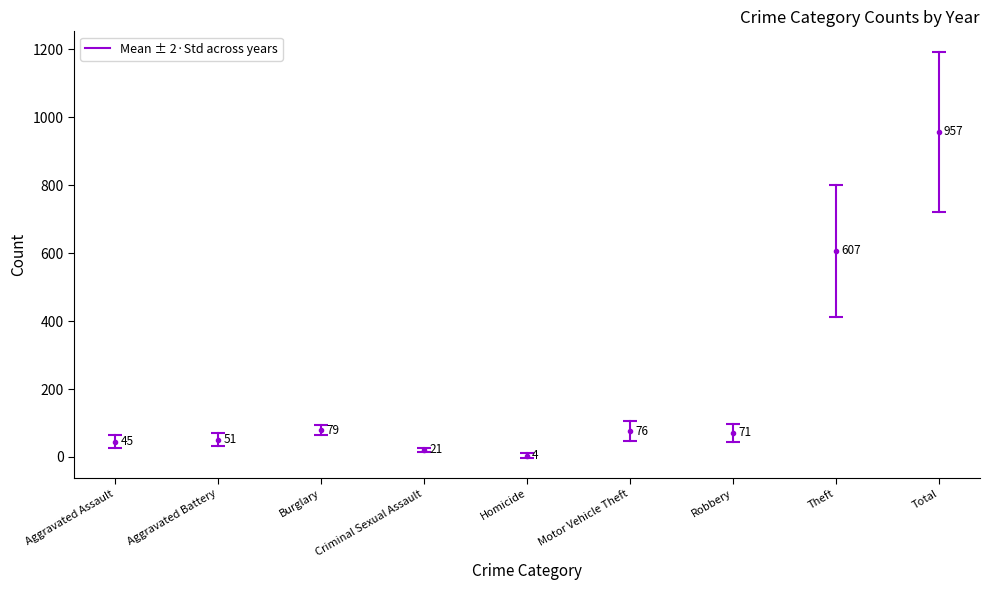

Is the value of 2015 at Burglary greater than the value of 2016 at Robbery?

No